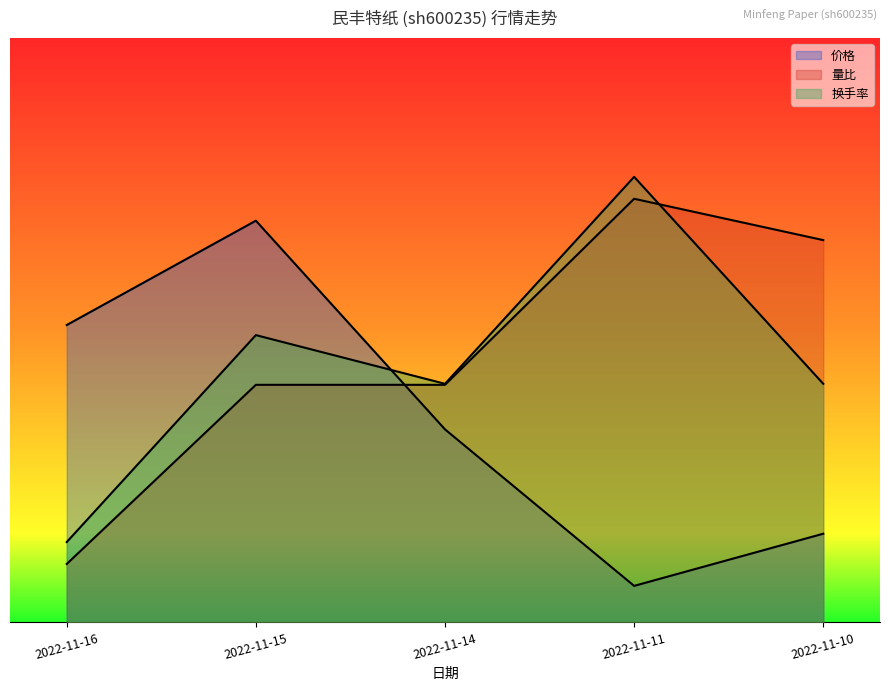

Reading right to left, list all the values displayed in this chart.

价格: 2022-11-10=1.2	2022-11-11=0.5	2022-11-14=2.6	2022-11-15=5.5	2022-11-16=4.1
量比: 2022-11-10=5.2	2022-11-11=5.8	2022-11-14=3.3	2022-11-15=3.3	2022-11-16=0.8
换手率: 2022-11-10=3.3	2022-11-11=6.1	2022-11-14=3.3	2022-11-15=3.9	2022-11-16=1.1